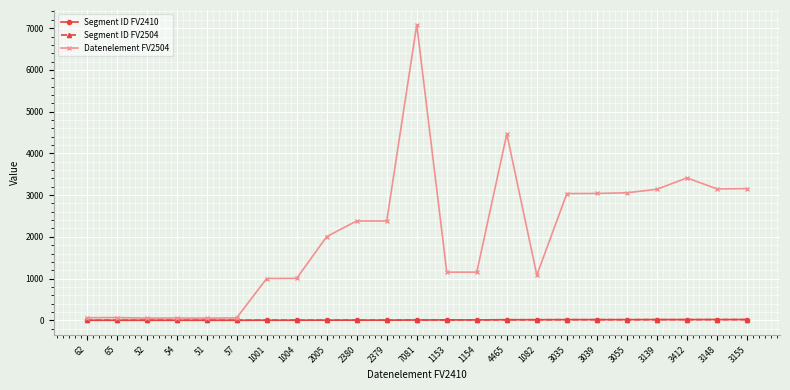

True or false: Segment ID FV2410 and Datenelement FV2504 intersect in this chart.

False